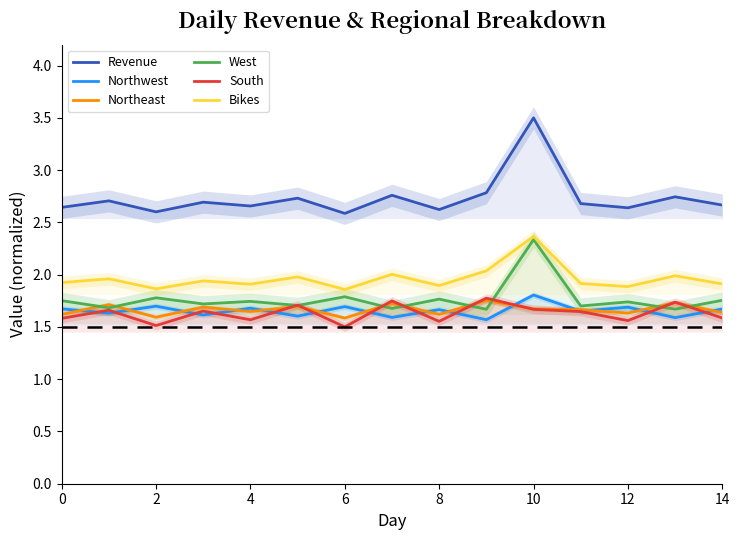

After their last crossing, which series has the higher values: Northeast or South?

Northeast